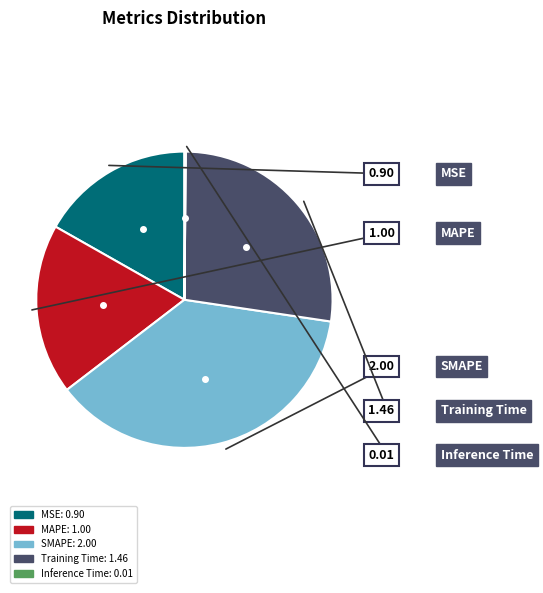

Which slice is the largest?

SMAPE